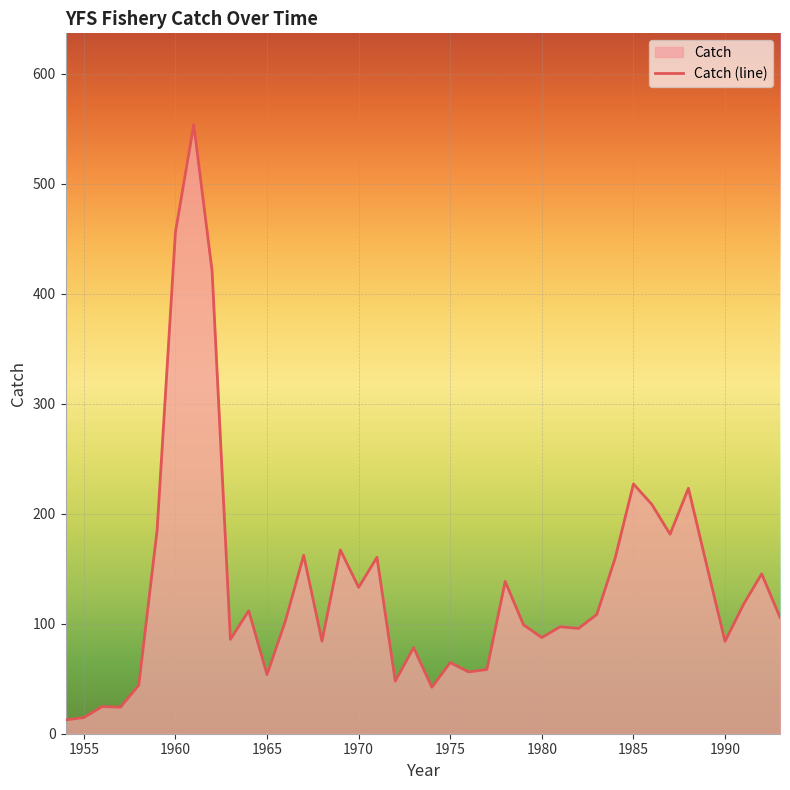

The value at 1990 is 84.0. True or false?

True